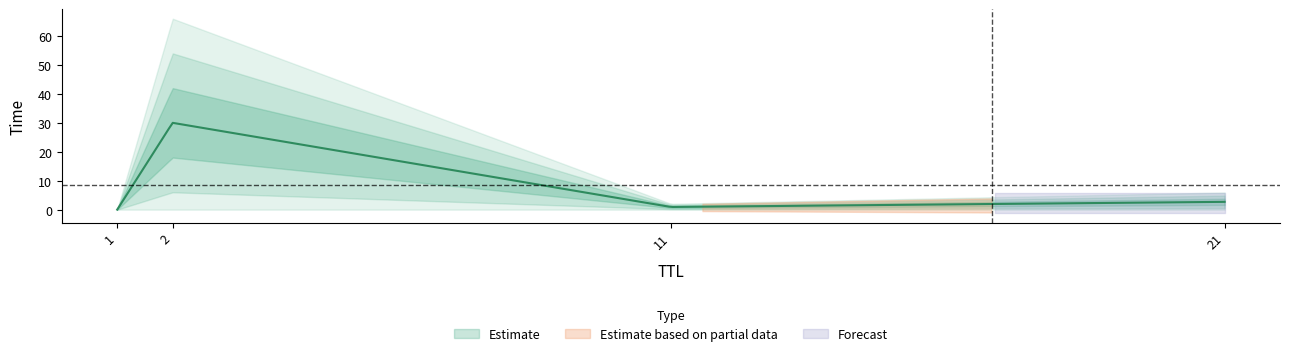

What is the difference between the maximum and second lowest values?

29.1